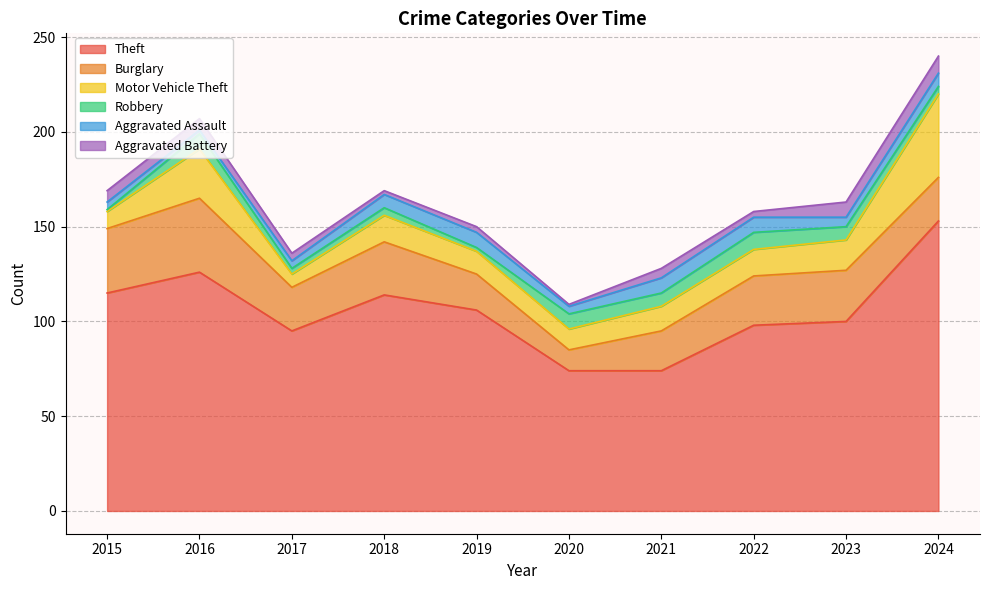

What is the sum of the Robbery values at 2021 and 2024?

11